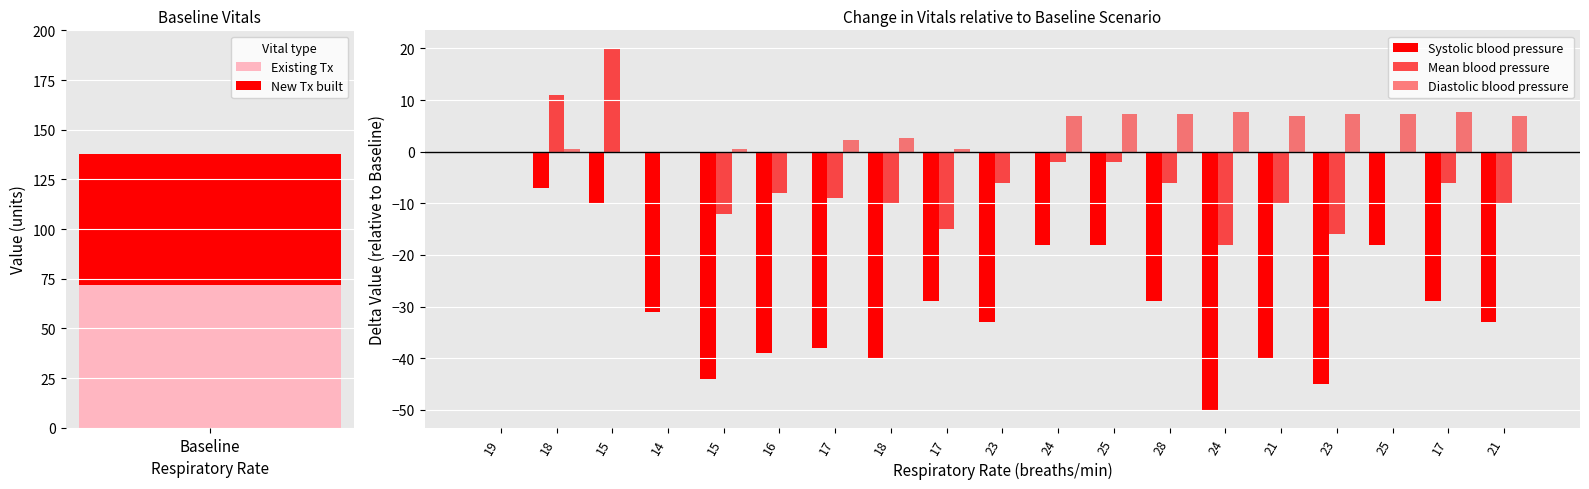

What is the highest value of the Diastolic blood pressure series?

7.6